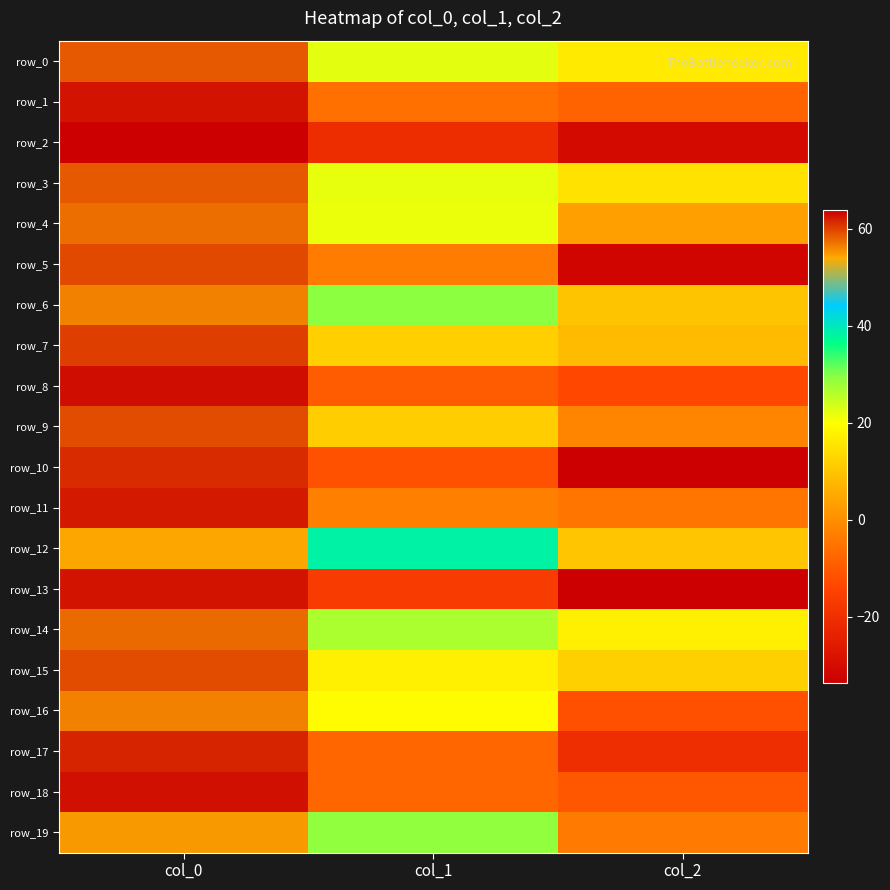

What is the total value across all series at col_0?

1191.7